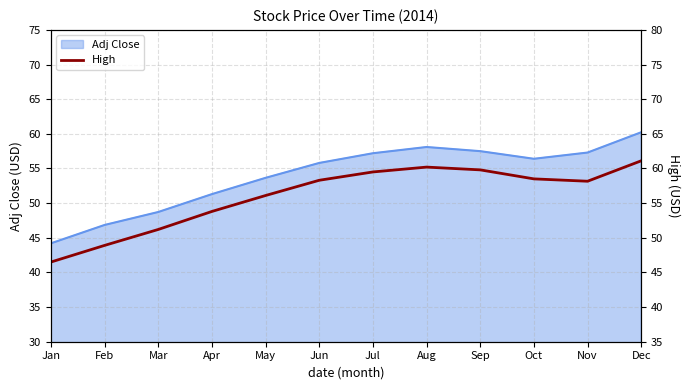

How many lines are shown in the chart?

1